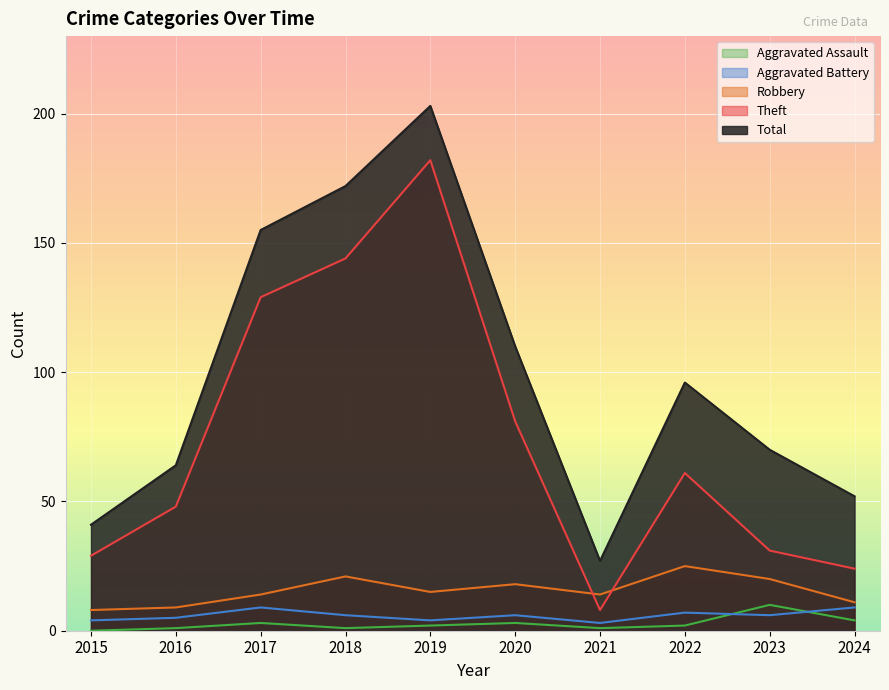

What is the difference between the highest and lowest values at 2015?

41